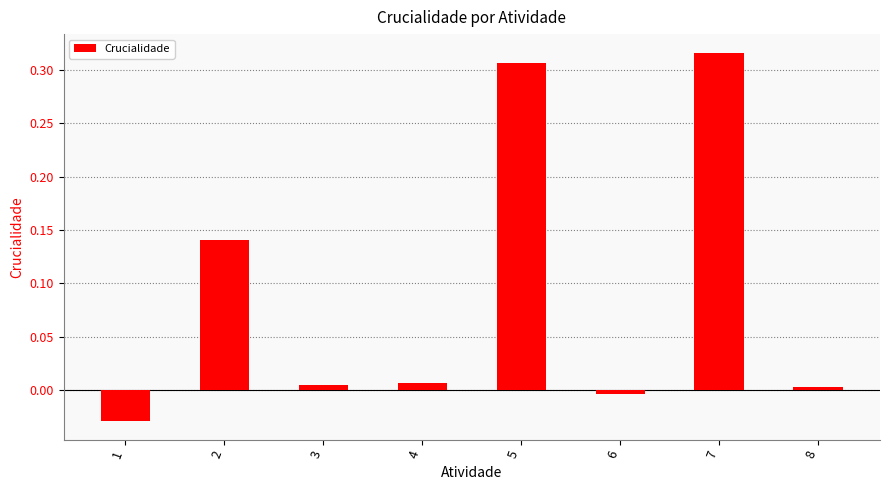

How many bars are there in total?

8